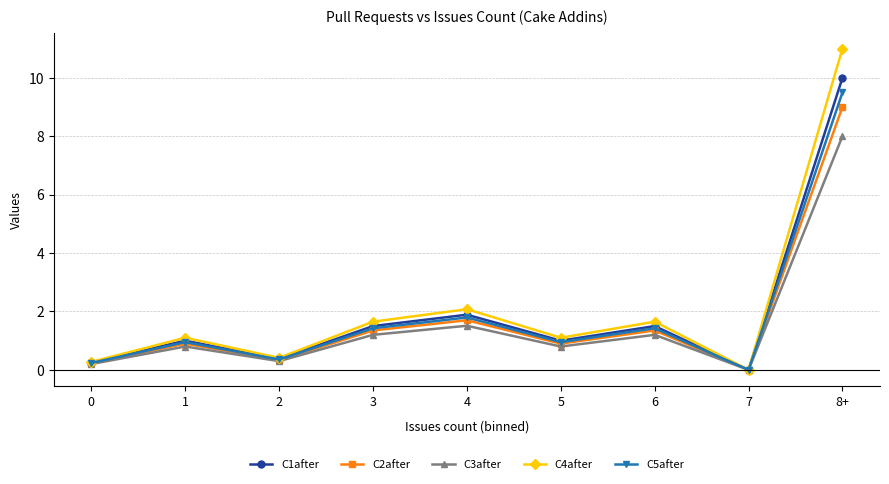

Which series has the widest spread of values?

C4after